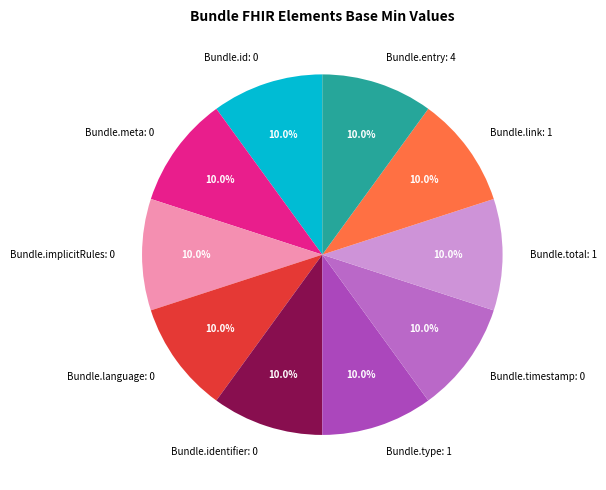

Does Bundle.identifier represent more than half of the total?

No